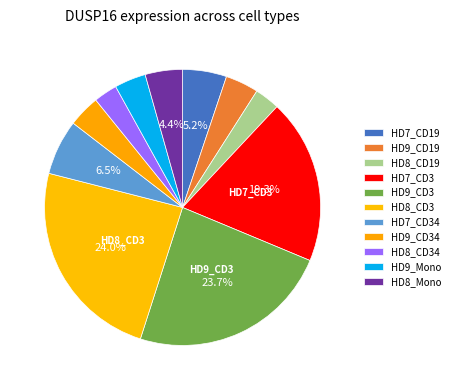

To the nearest percent, what percentage of the pie is HD8_Mono?

4%